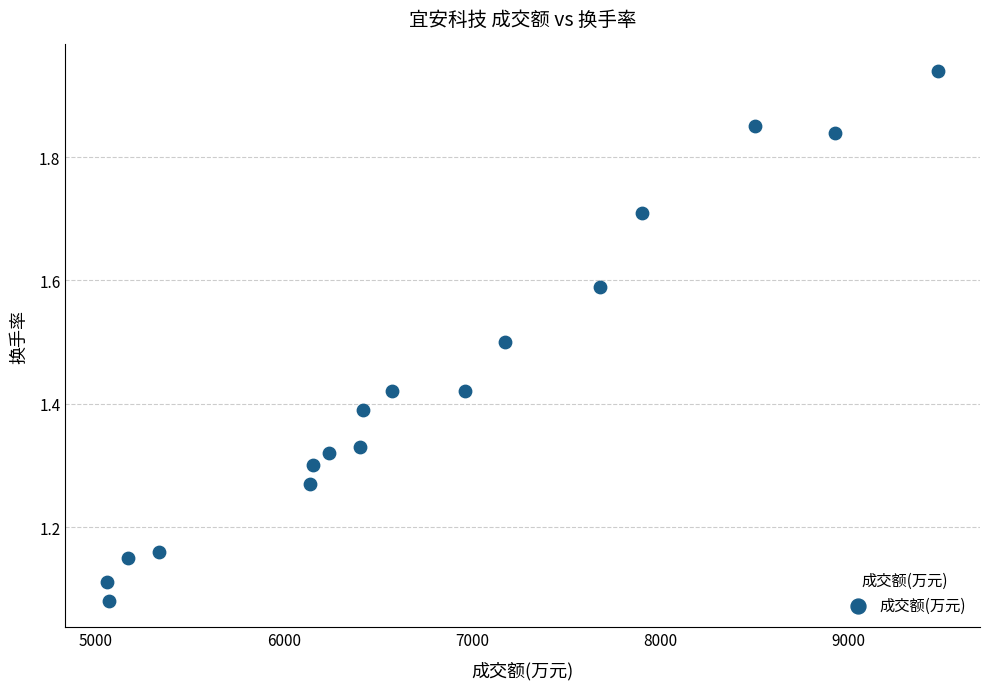

What is the range of X values (max minus min)?

4420.0